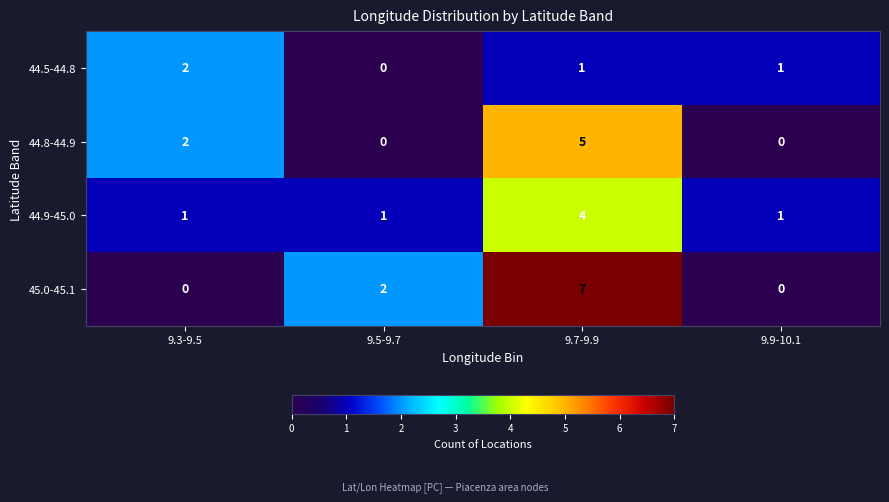

Which series has the largest total across all categories?

45.0-45.1